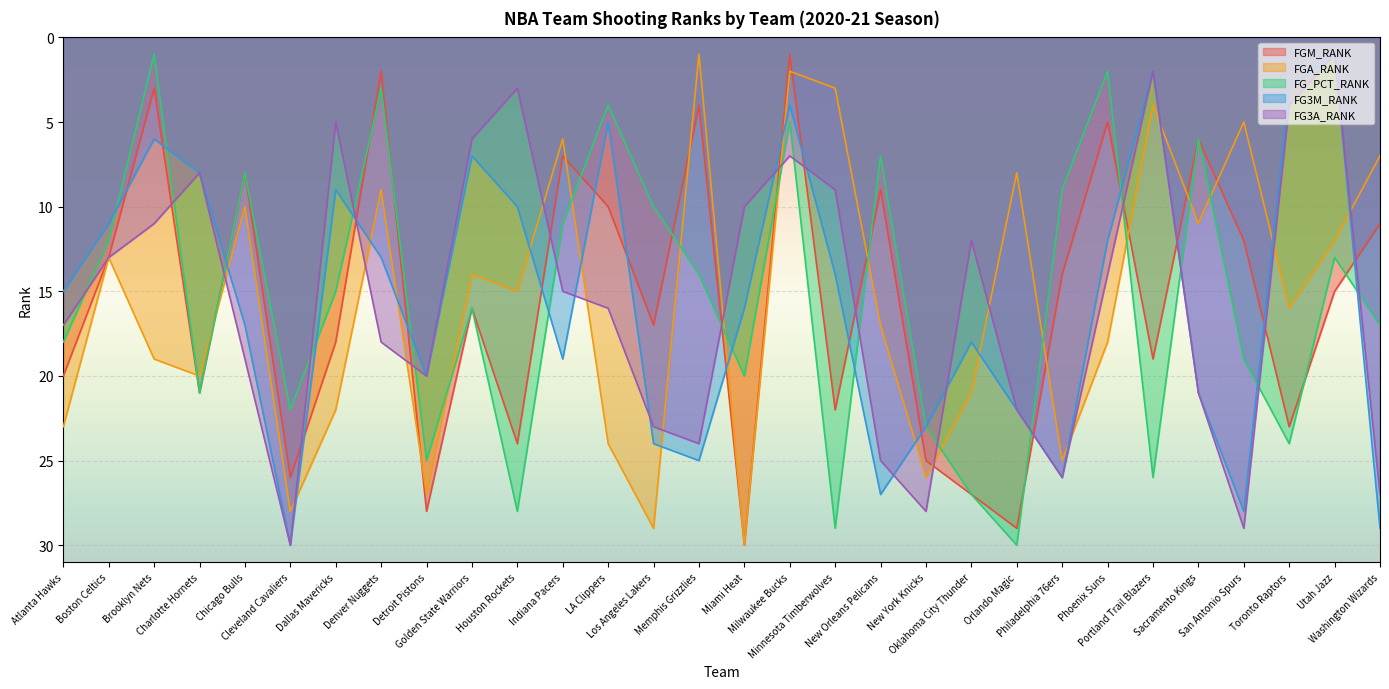

At Portland Trail Blazers, list the series in order from smallest to largest.

FG3M_RANK, FG3A_RANK, FGA_RANK, FGM_RANK, FG_PCT_RANK